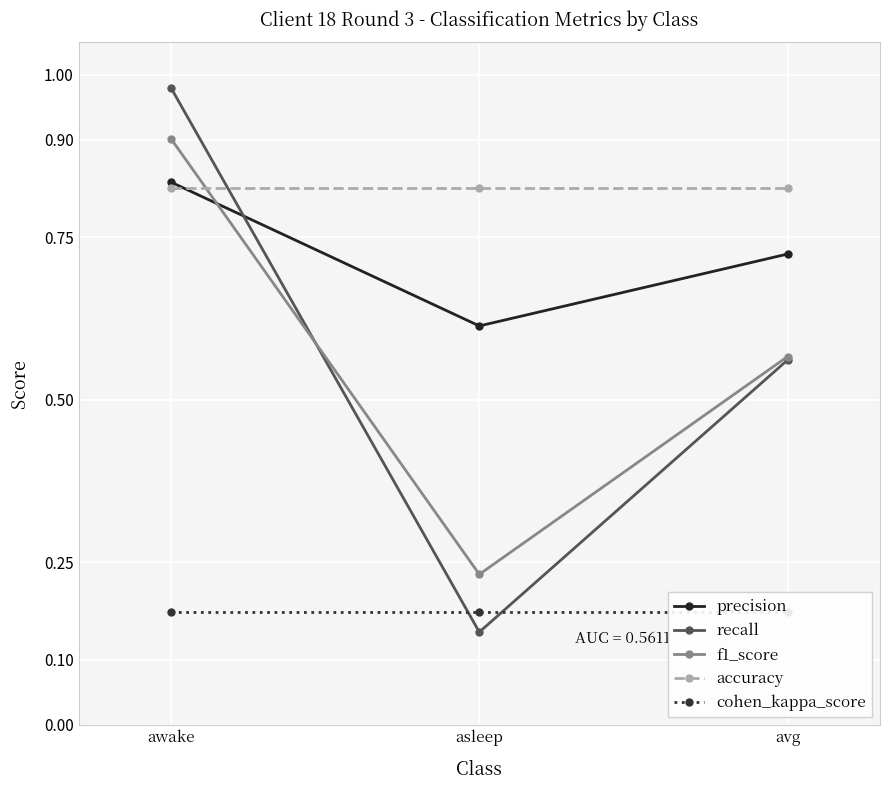

Is the value of precision at awake greater than the value of recall at awake?

No